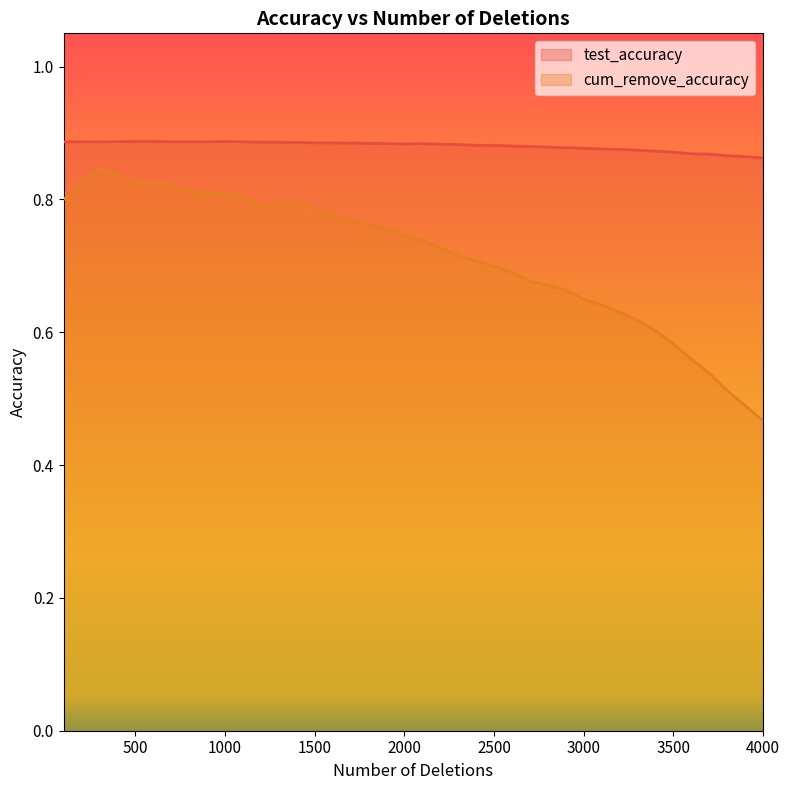

How many lines are shown in the chart?

2